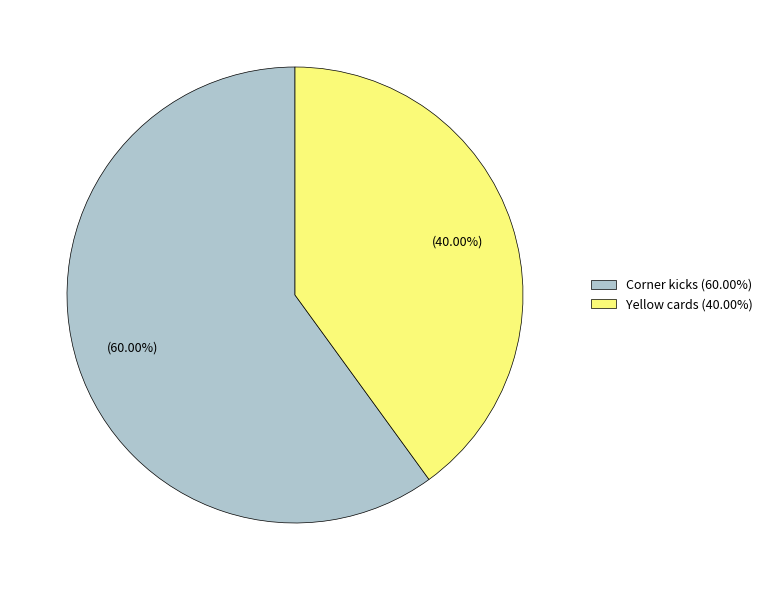

The Corner kicks slice represents 49% of the pie. True or false?

False